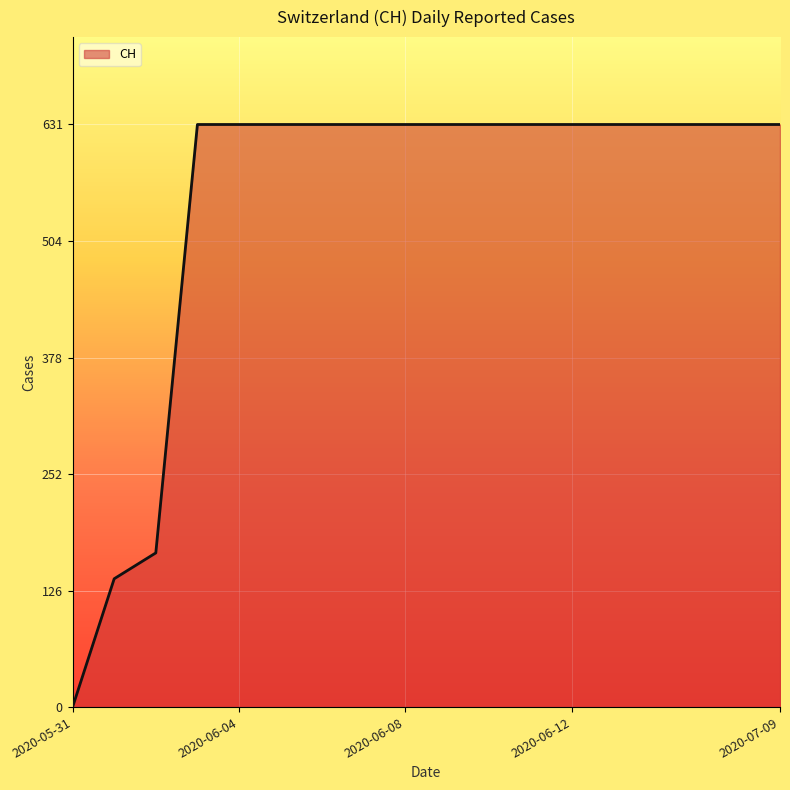

What is the maximum value shown in the chart?

631